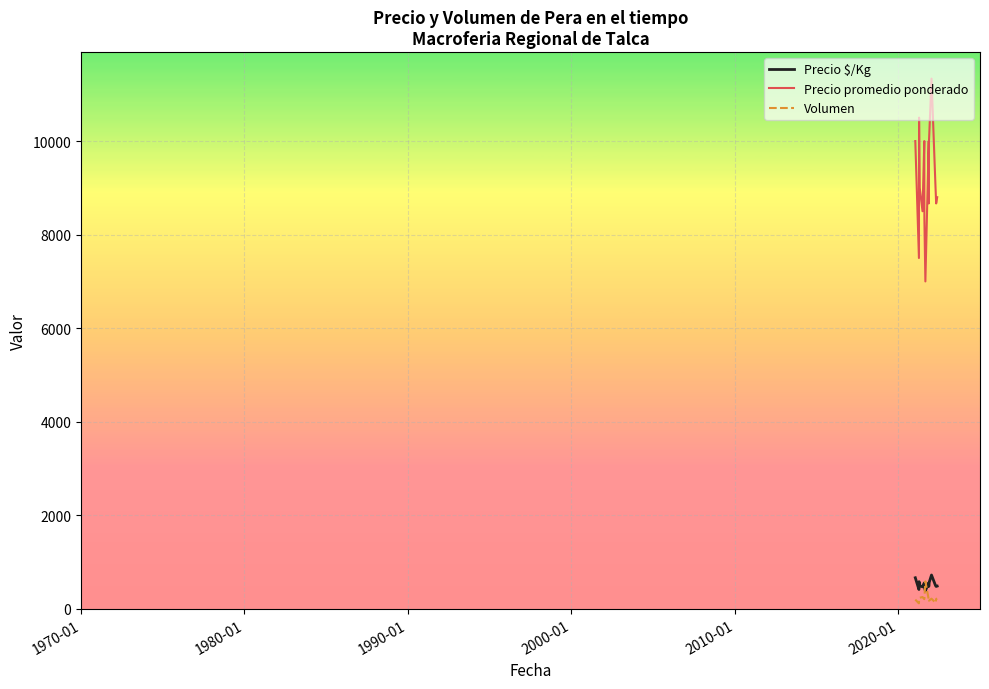

Which series has the largest total across all categories?

Precio promedio ponderado